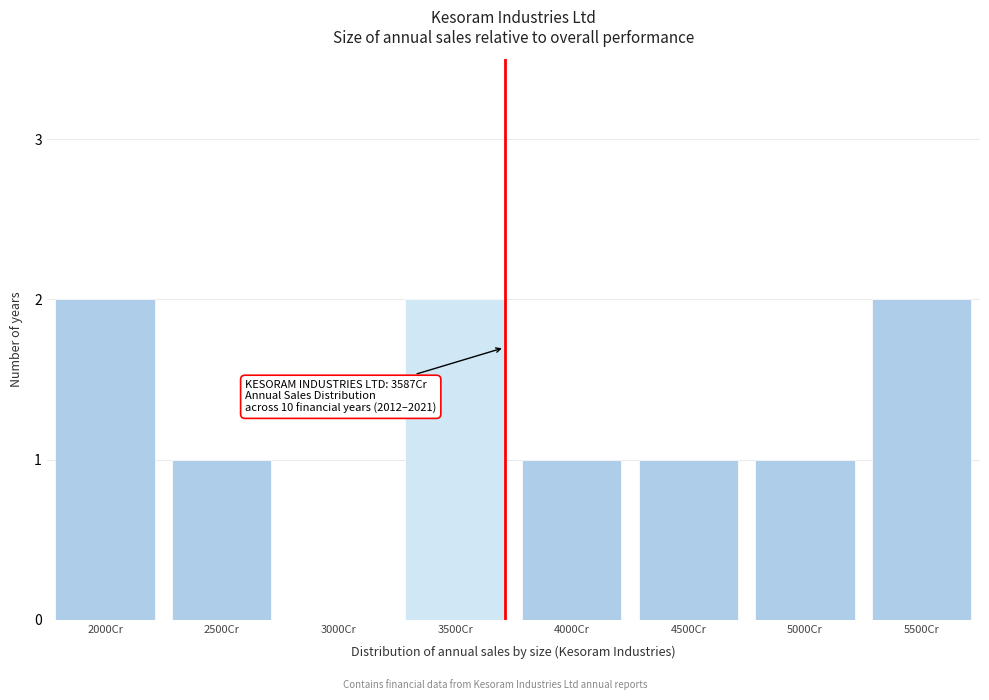

Reading left to right, transcribe all the data shown in this chart.

2000Cr=2	2500Cr=1	3000Cr=0	3500Cr=2	4000Cr=1	4500Cr=1	5000Cr=1	5500Cr=2